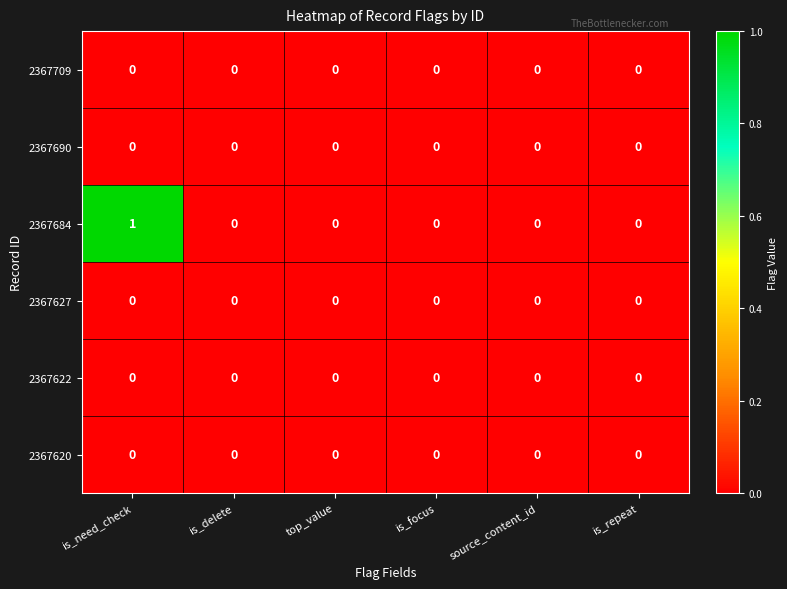

True or false: 2367709 has a value of 0 at is_repeat.

True